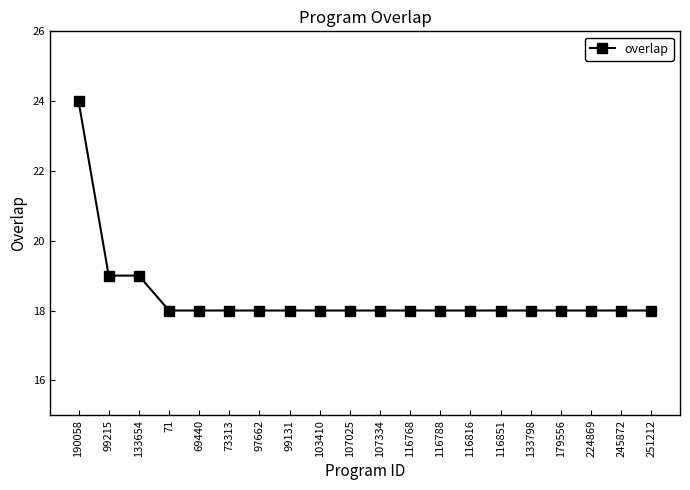

Between 245872 and 133654, which is larger?

133654